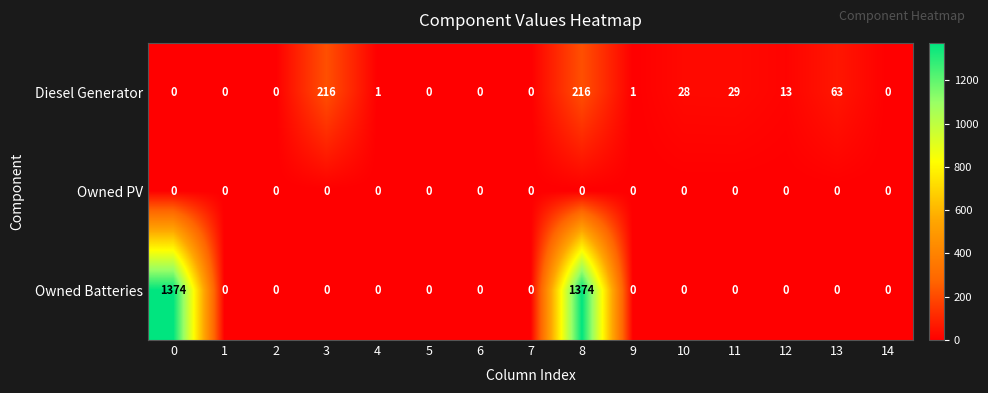

Is it true that Diesel Generator equals 0 at 0?

True